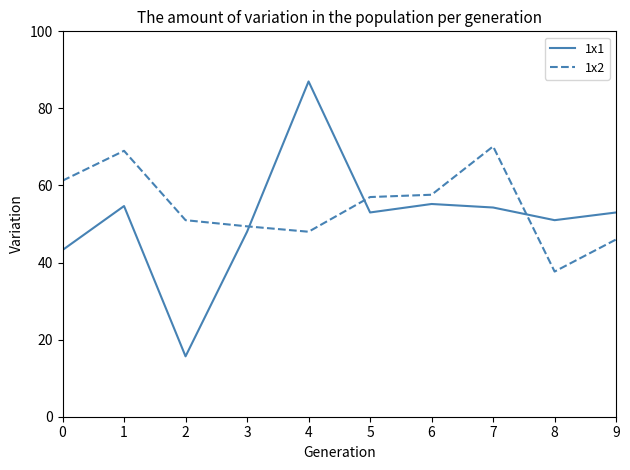

List the series in order of their peak value, highest first.

1x1, 1x2